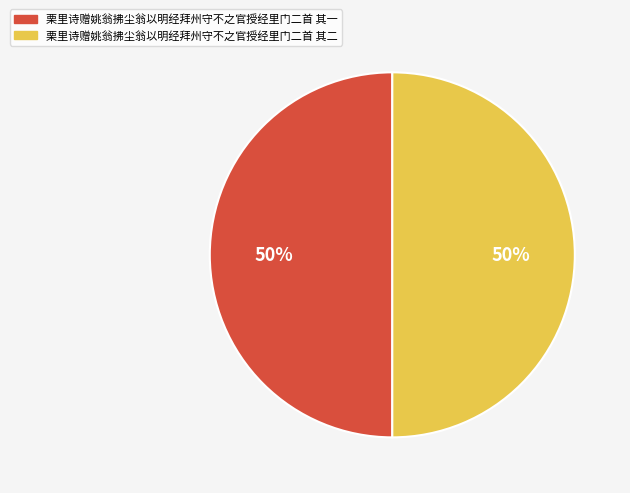

What is the ratio of the value at 栗里诗赠姚翁拂尘翁以明经拜州守不之官授经里门二首 其二 to the value at 栗里诗赠姚翁拂尘翁以明经拜州守不之官授经里门二首 其一?

1.0